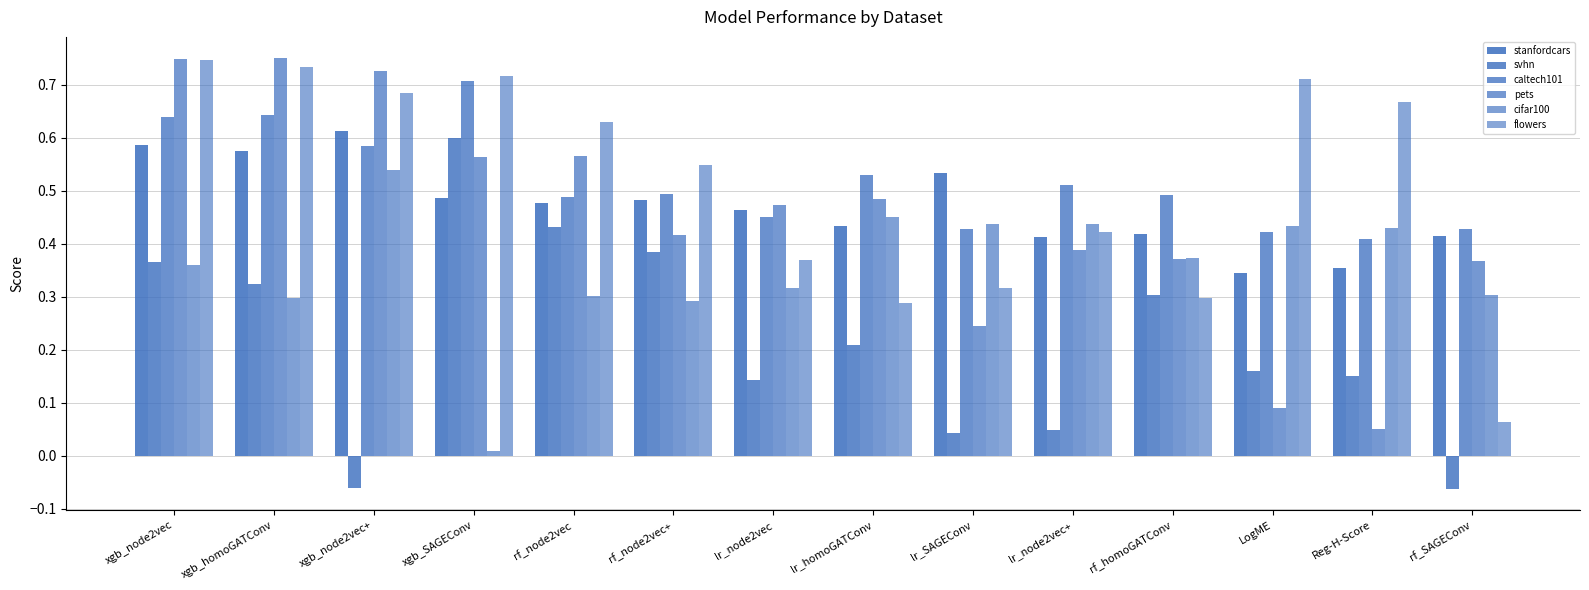

What is the difference between the stanfordcars values at lr_node2vec+ and Reg-H-Score?

0.1